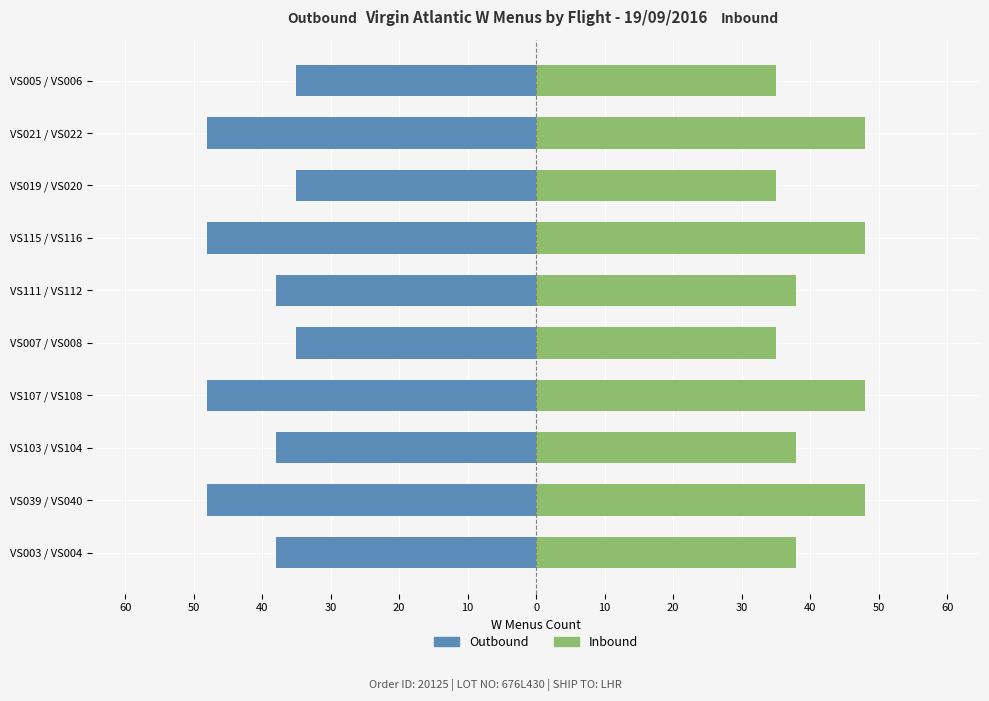

Rank the series by their average value, from lowest to highest.

Outbound, Inbound